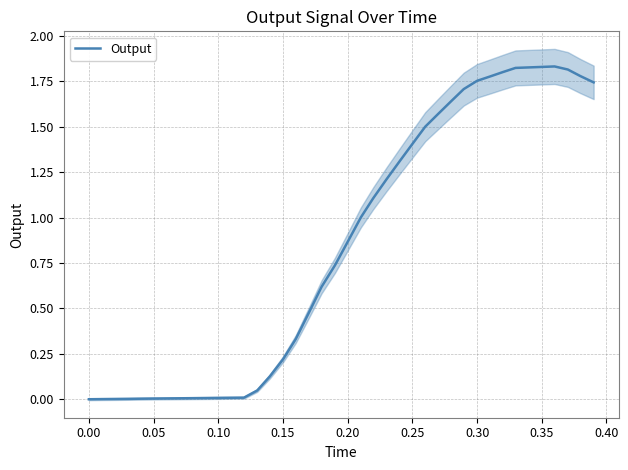

What is the sum of all values?

33.9